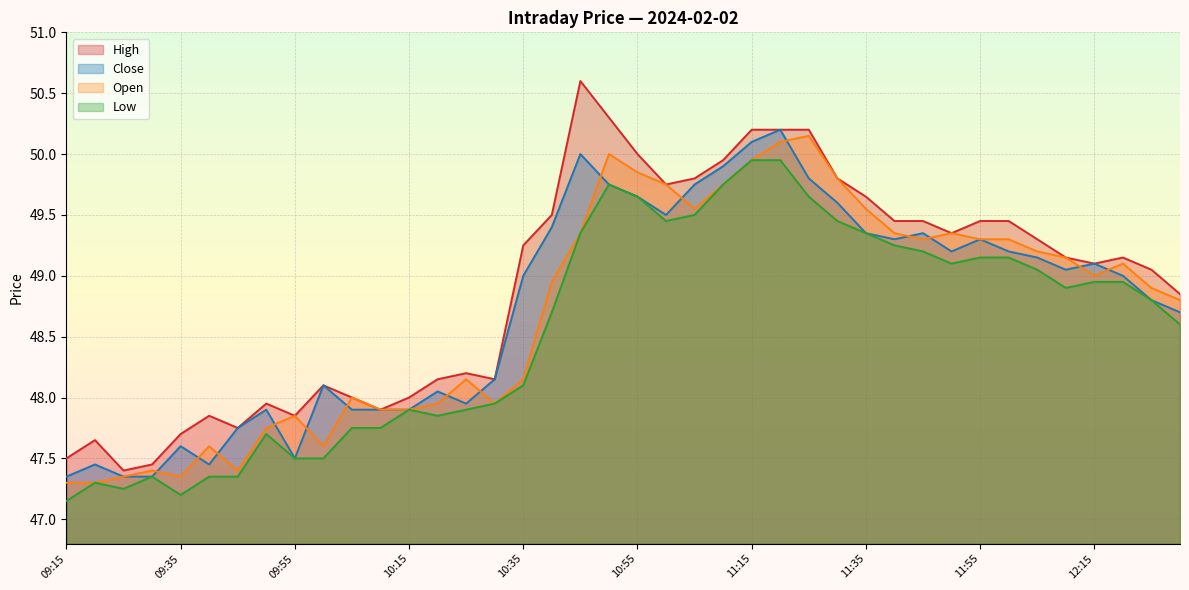

What is the difference between the maximum and second lowest values in the High series?

3.1